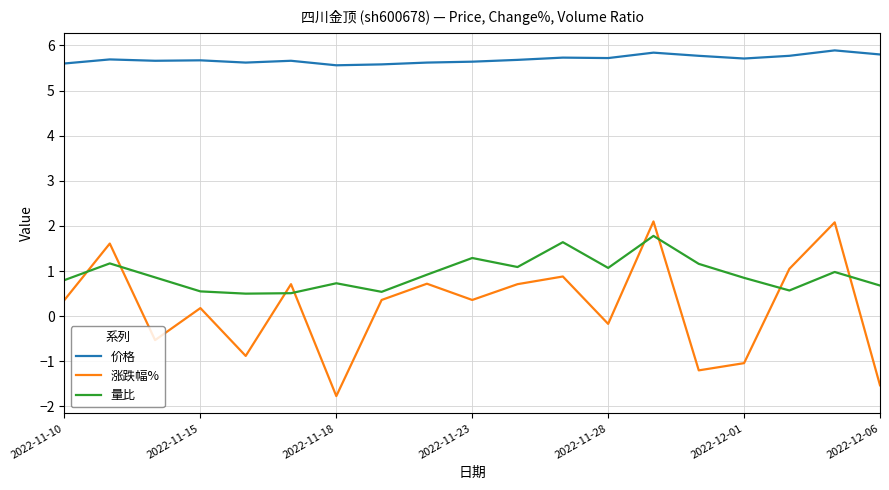

What is the lowest value of the 价格 series?

5.6